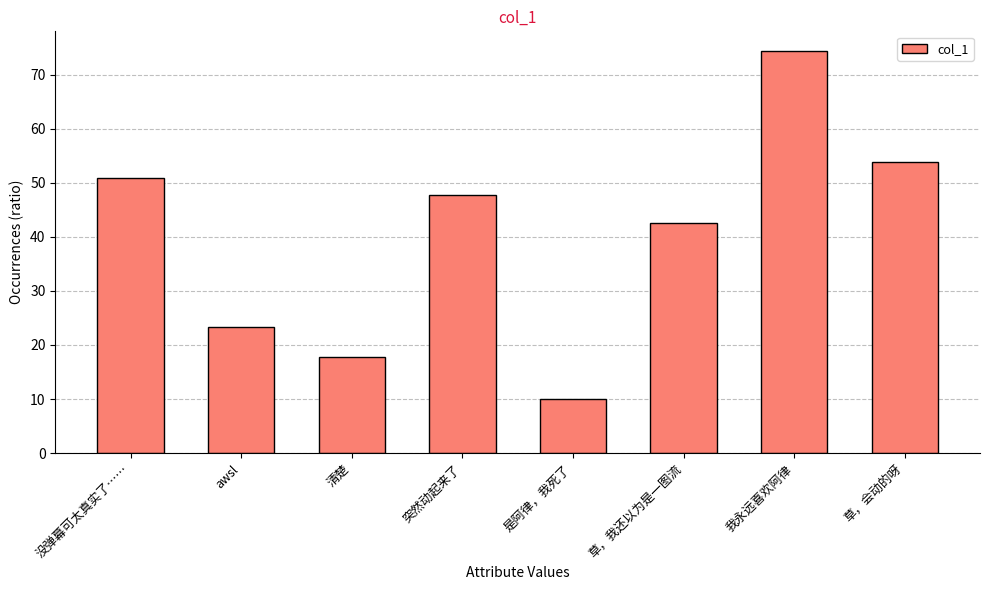

What is the sum of all values?

320.3